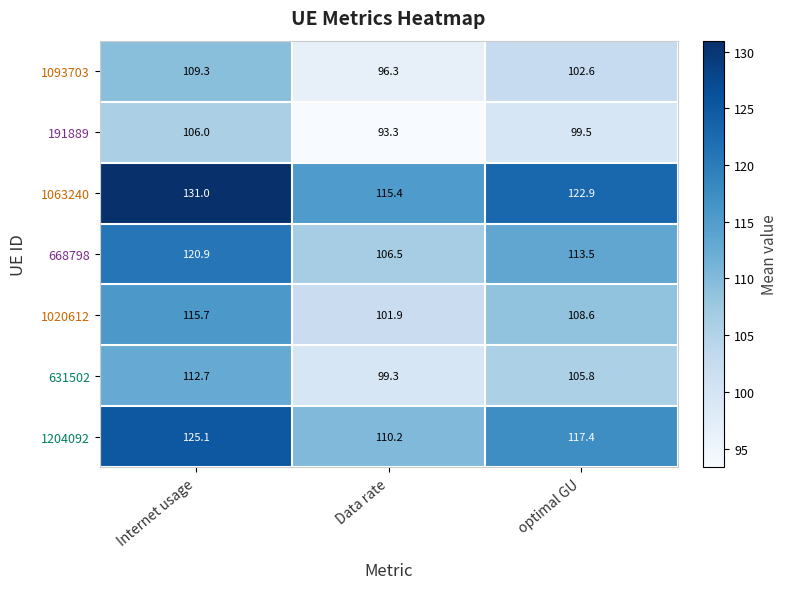

What is the minimum value shown in the chart?

93.3